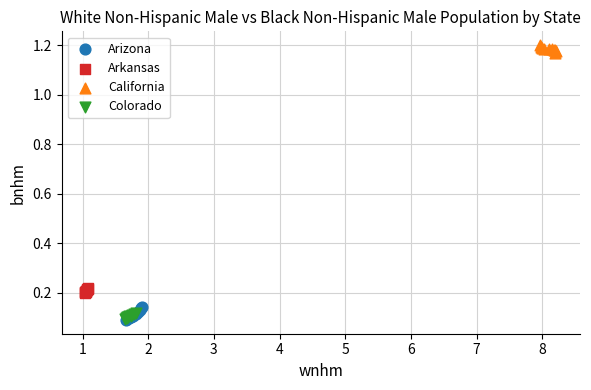

Which series has the widest spread of Y values?

Arizona